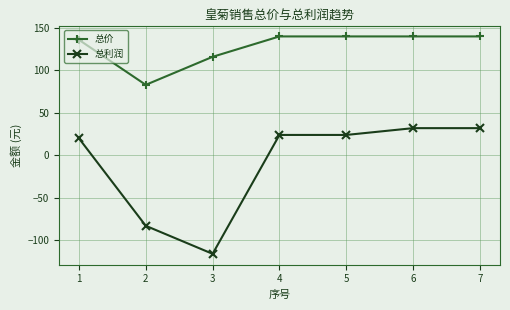

Reading left to right, extract all data points from this chart.

总价: 1=136	2=83	3=116	4=140	5=140	6=140	7=140
总利润: 1=20	2=-83	3=-116	4=24	5=24	6=32	7=32